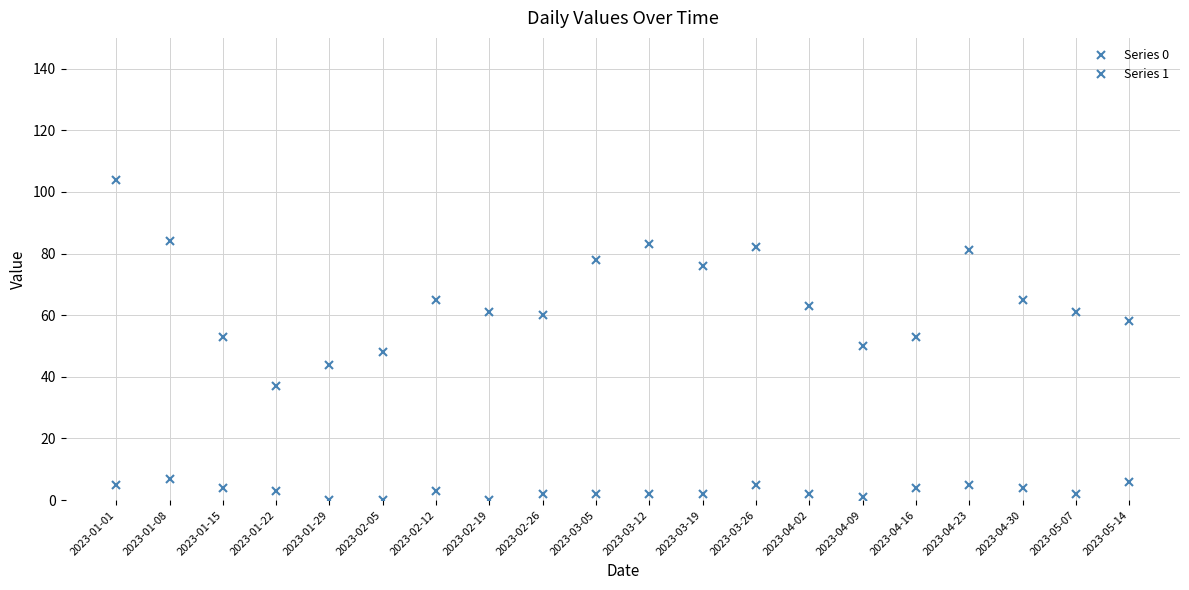

Count the number of data series in this chart.

2